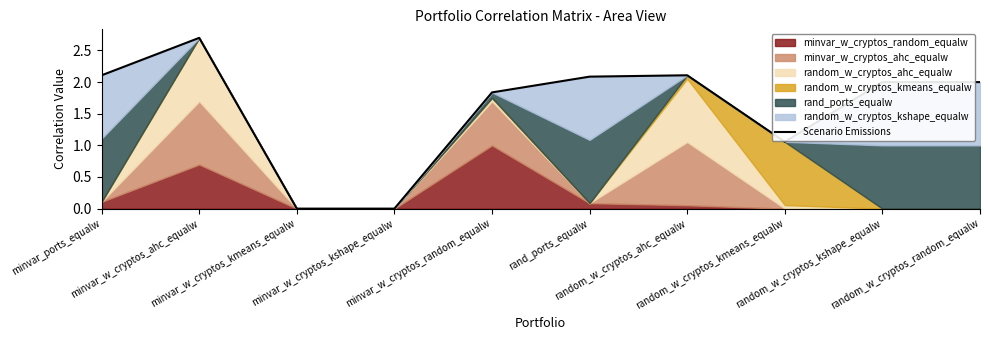

How many values are below 2?

4